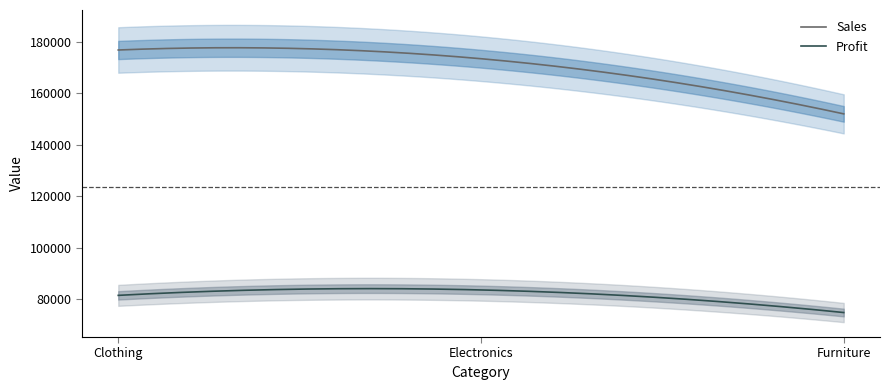

Reading right to left, what are all the values shown in this chart?

Sales: 151997	173429	176815
Profit: 74812	83592	81484